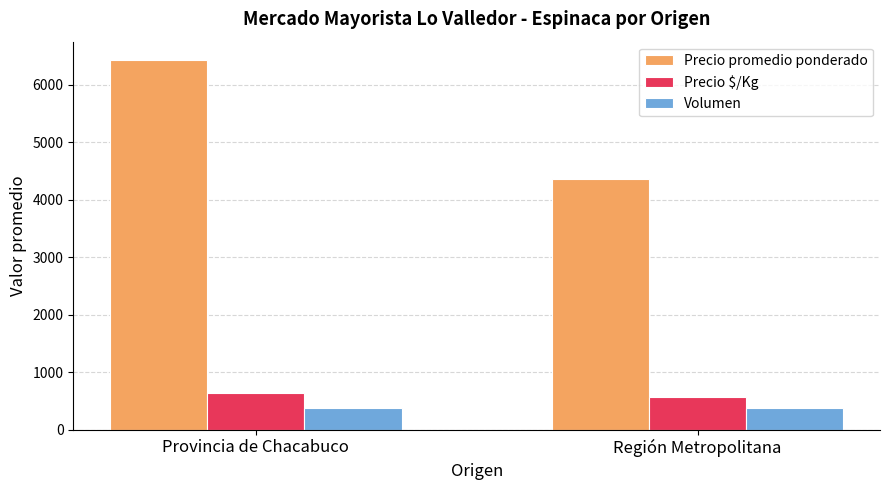

What is the approximate value of Volumen at Provincia de Chacabuco?

379